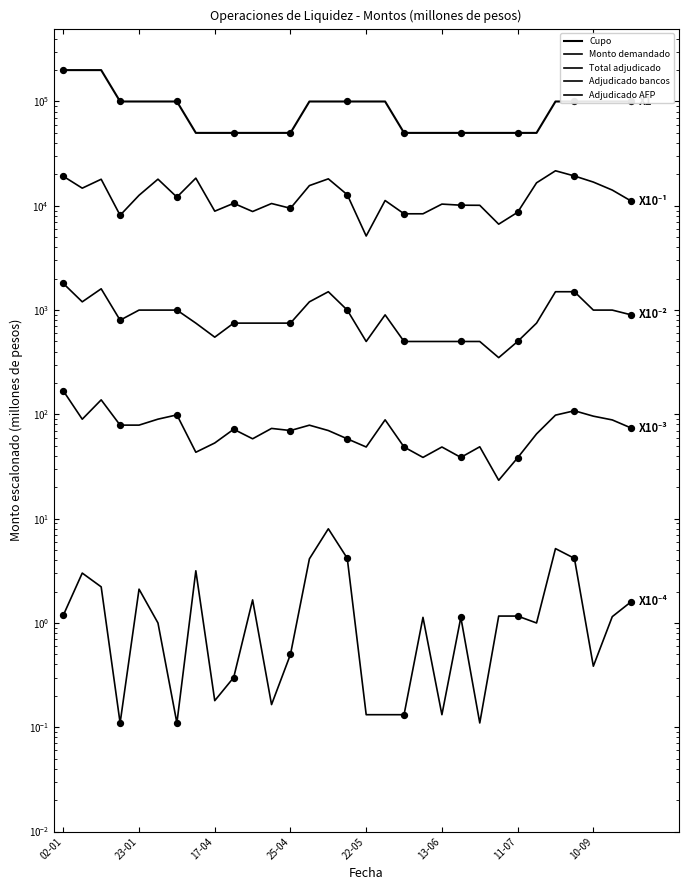

Is the value of Adjudicado bancos at 13-06 greater than the value of Adjudicado AFP at 13?

Yes